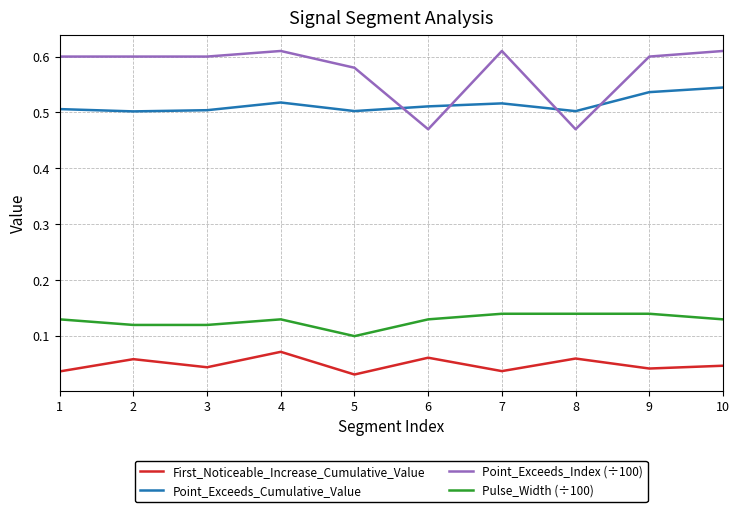

True or false: First_Noticeable_Increase_Cumulative_Value and Point_Exceeds_Index (÷100) cross at least once.

False